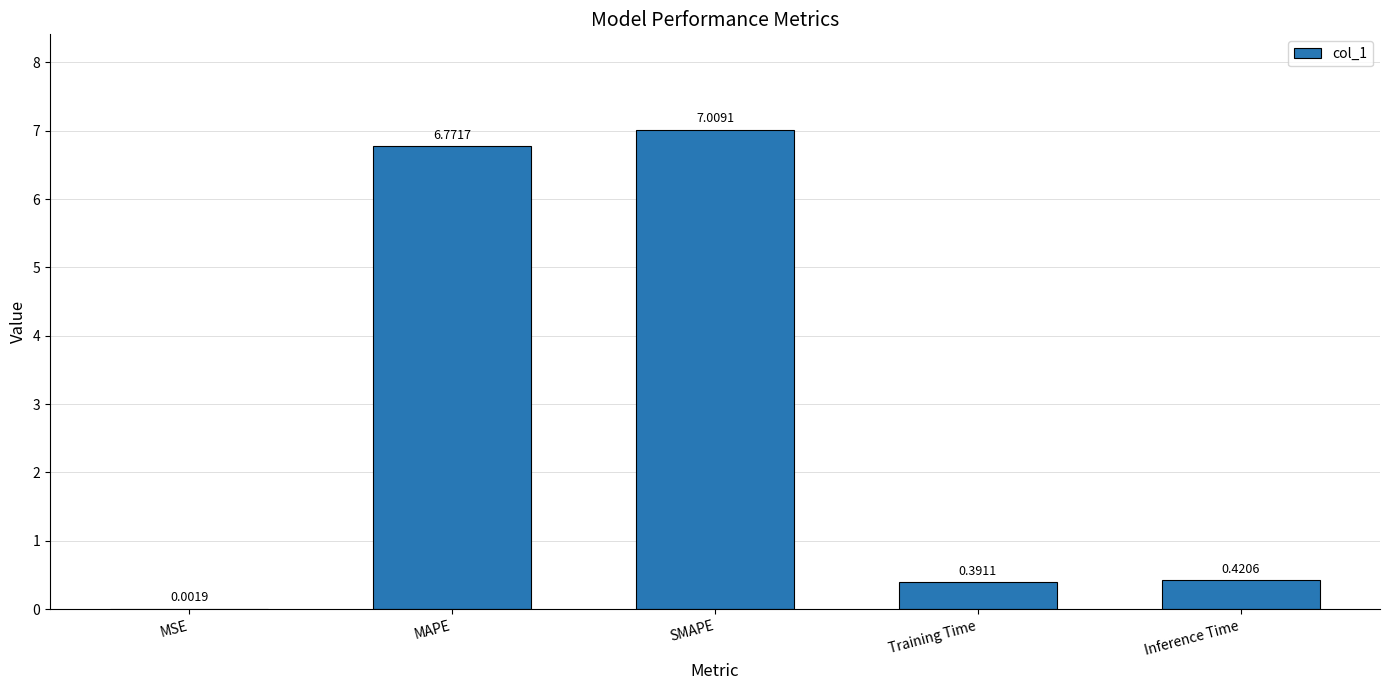

Where is the data nearest to the value 3?

Inference Time